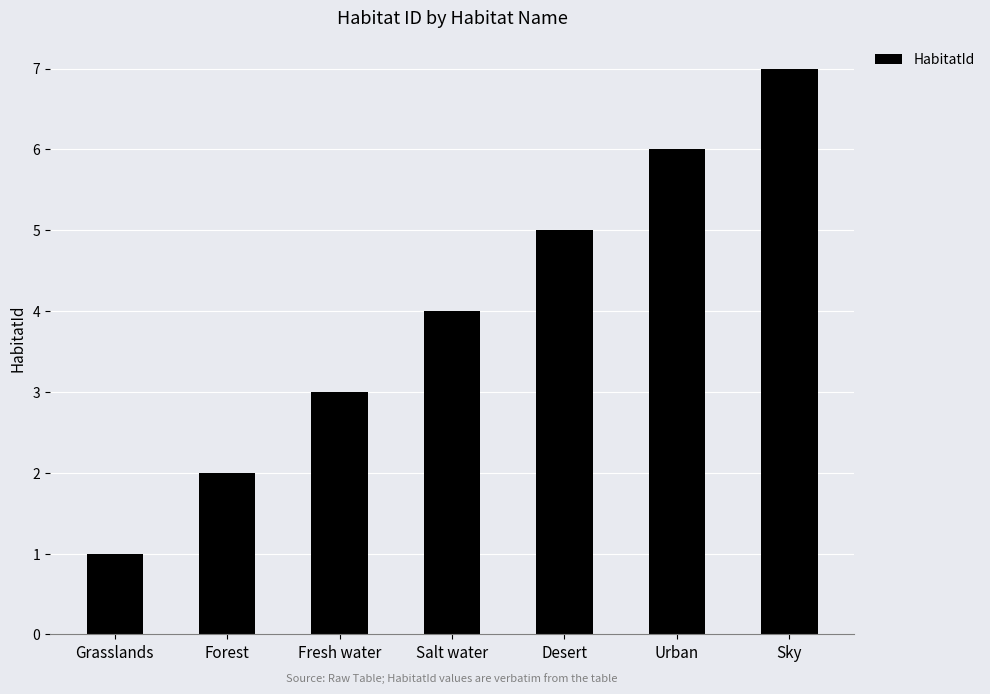

True or false: the data shows 4 at Salt water.

True